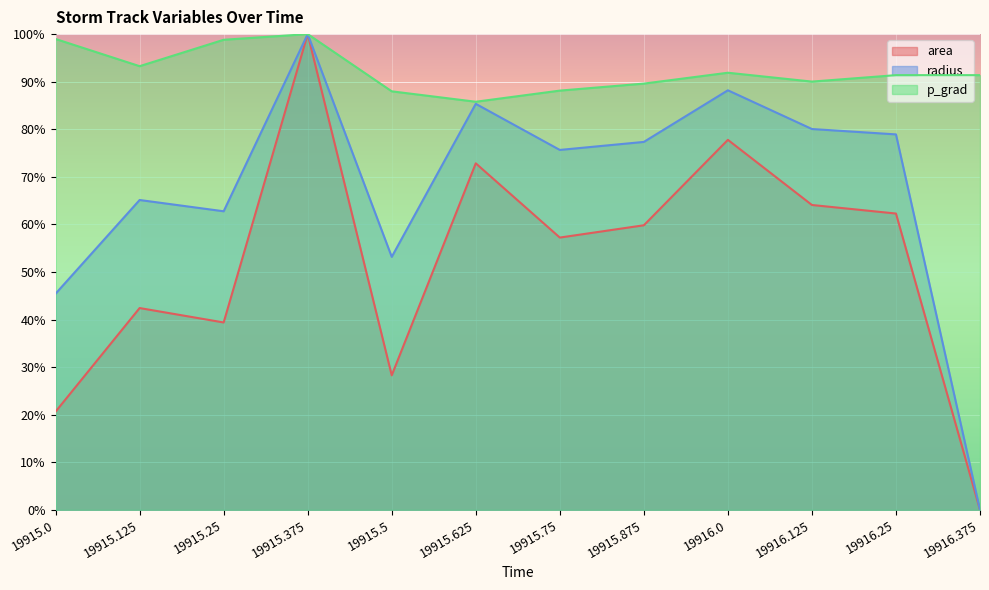

Rank the series by their average value, from lowest to highest.

area, radius, p_grad